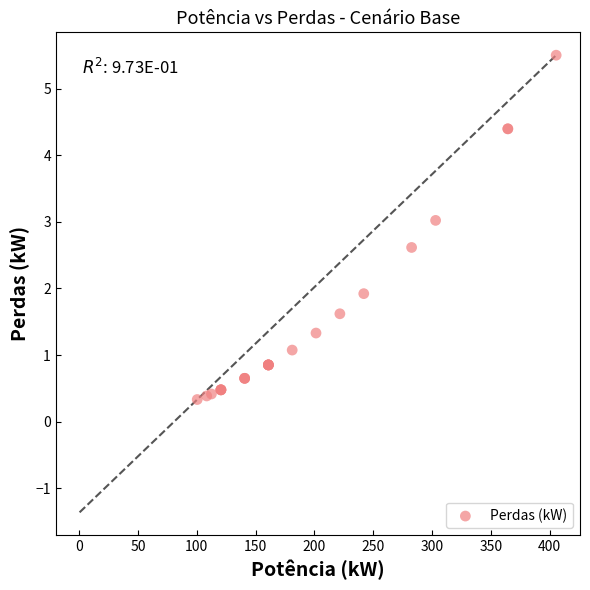

What Y value in the scatter plot is closest to 2?

1.9